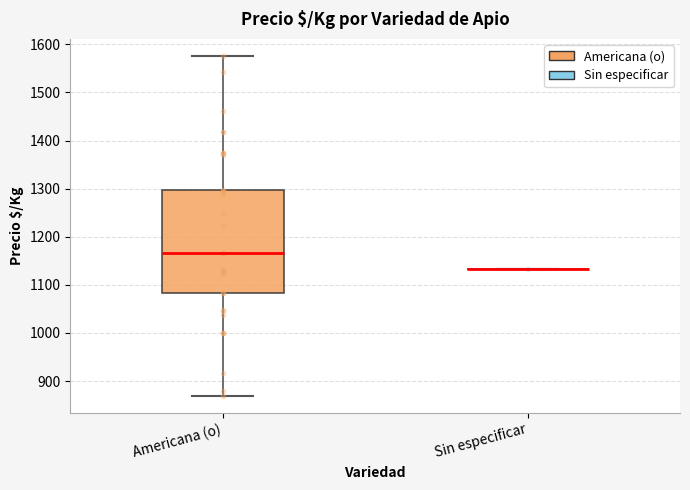

Reading left to right, read every box against the y-axis: the position of its median line, the range the box covers, and the ends of its whiskers. The values are not printed on the chart, so give them approximately, as read against the axis.

Americana (o): median 1170, box 1080 to 1300, whiskers 870 to 1580
Sin especificar: box collapsed to a line at 1130, whiskers 1130 to 1130